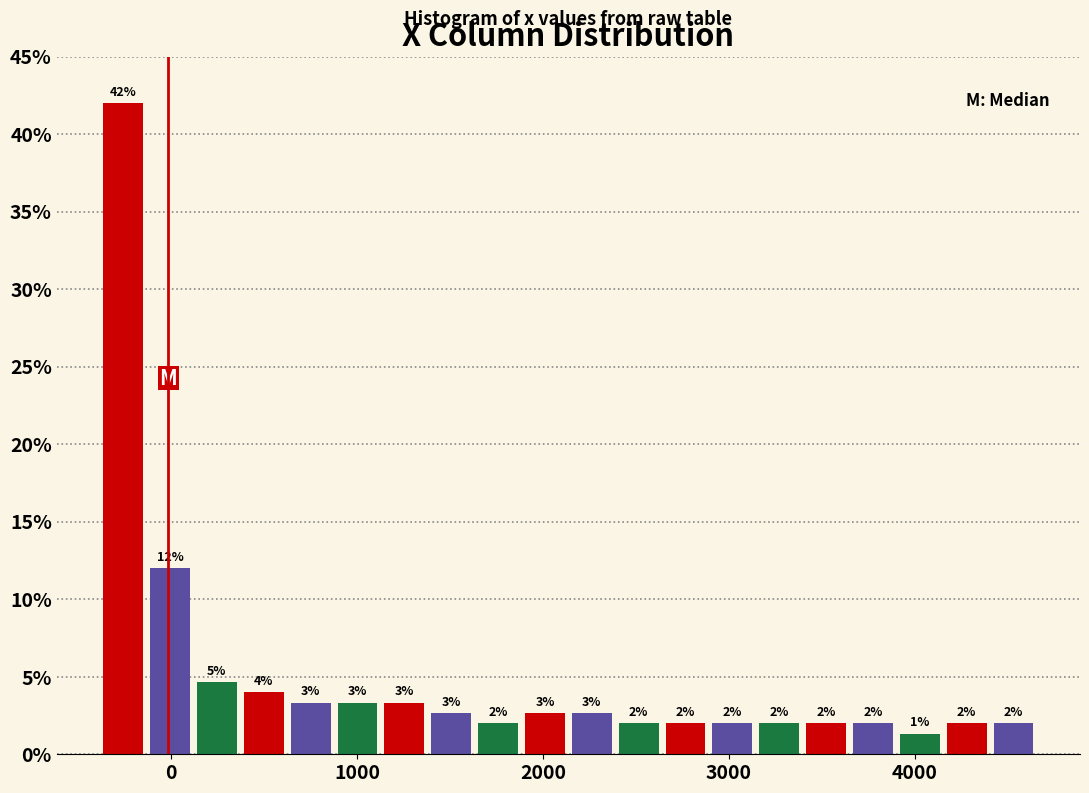

Around what value on the x-axis is the tallest bar? Give the approximate position of its centre, as read against the axis.

-300